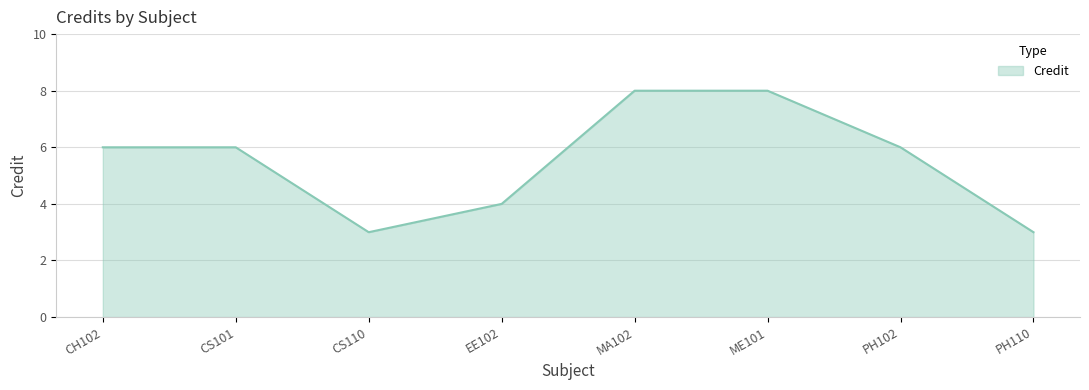

Where is the first local minimum?

CS110